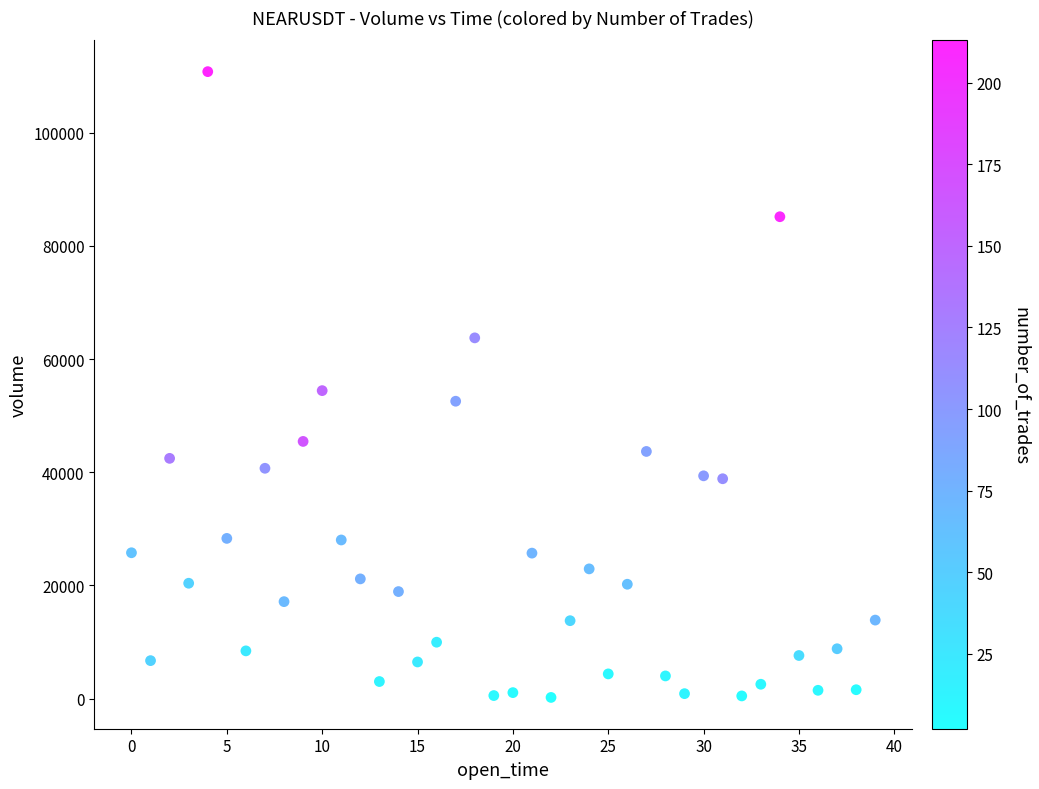

What is the range of Y values (max minus min)?

110554